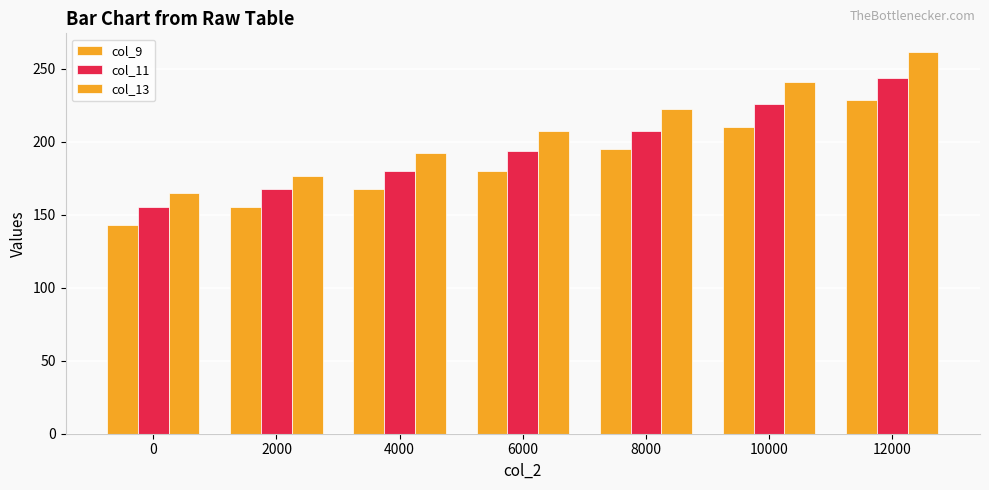

What is the minimum value shown in the chart?

143.3